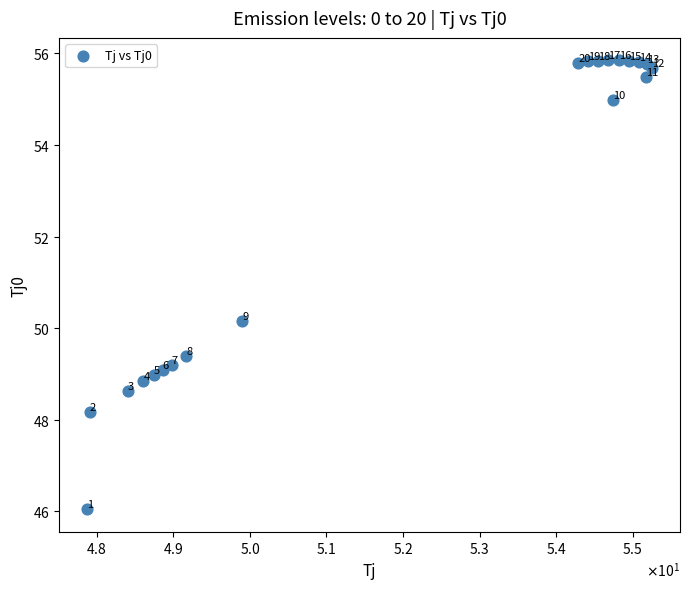

What Y value in the scatter plot is closest to 50?

50.2